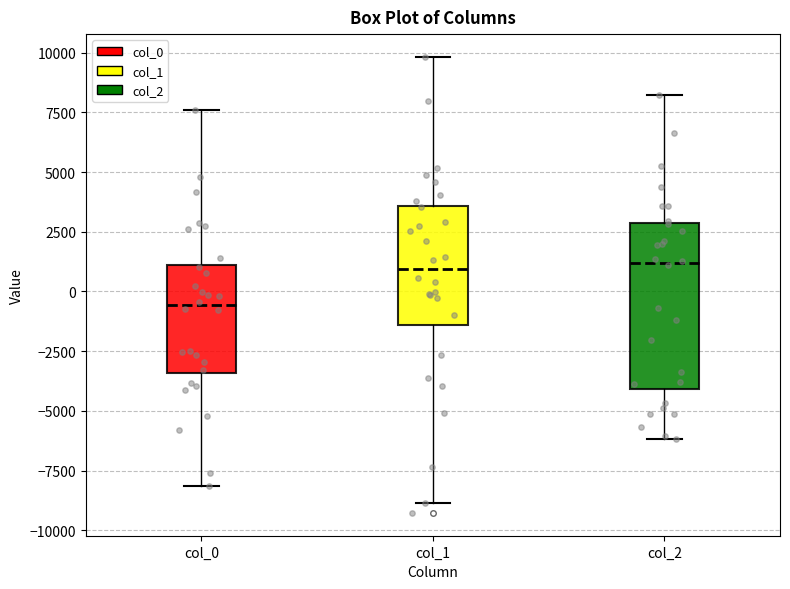

Comparing the boxes themselves (not the whiskers), which one is the tallest?

col_2